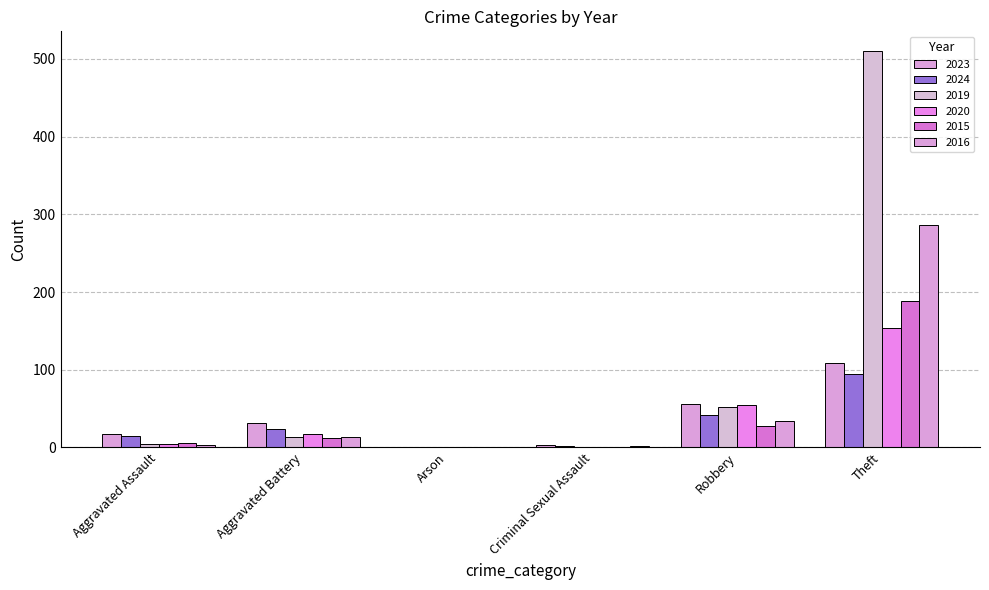

How many groups of bars are there?

6